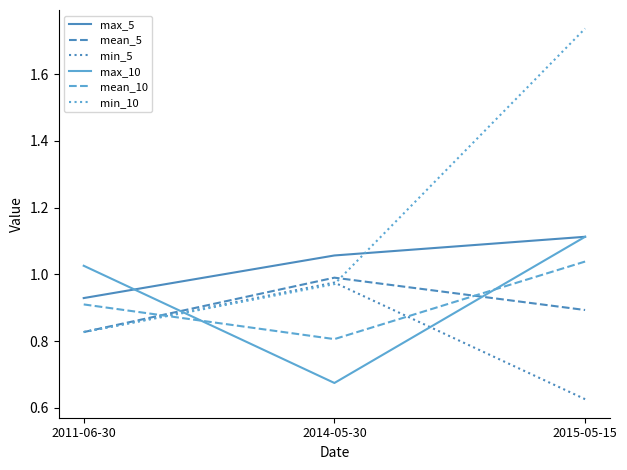

Which series has the widest spread of values?

min_10